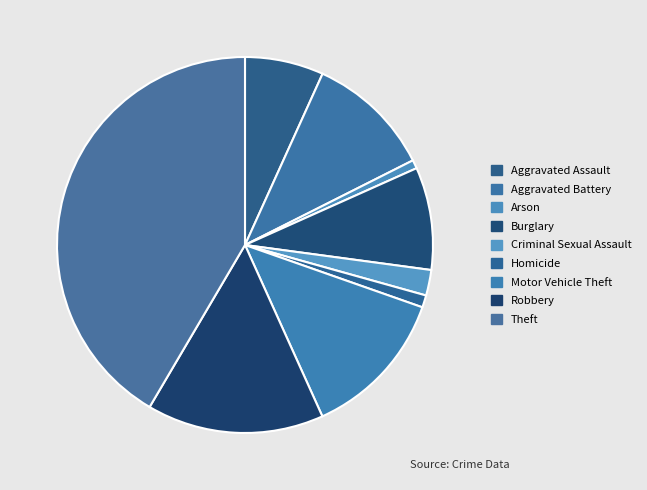

Is it true that Theft is 35% of the pie?

False